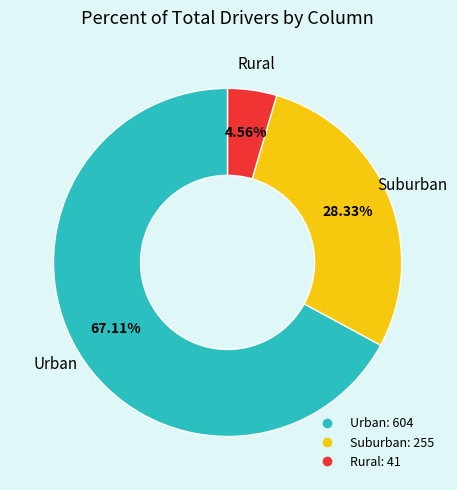

Does any single category account for the majority?

Yes